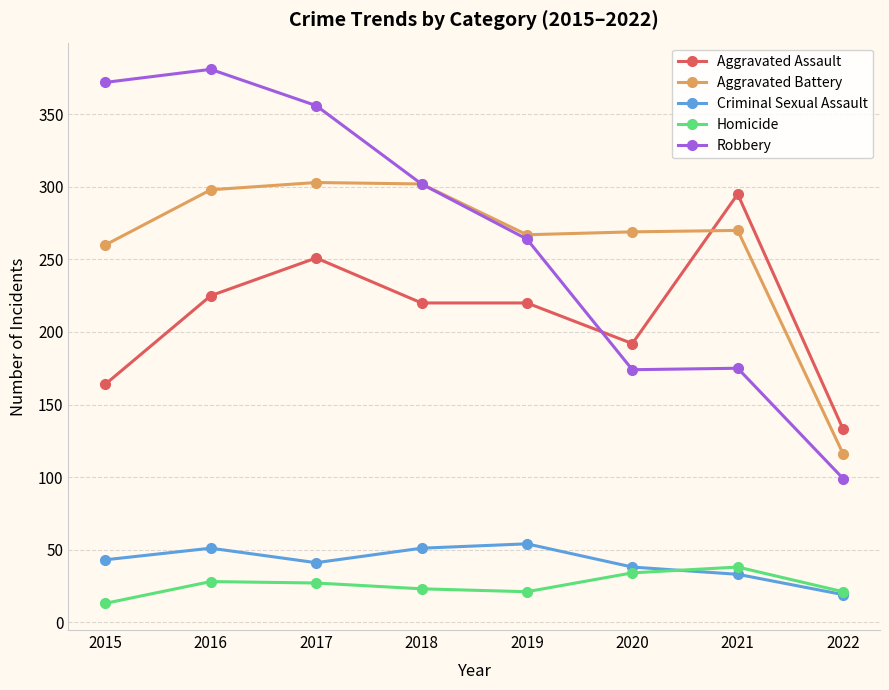

What is the sum of all Homicide values?

205